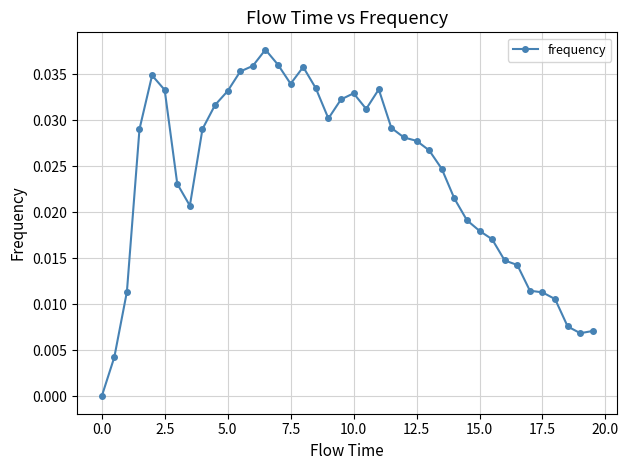

What is the sum of all values?

1.0